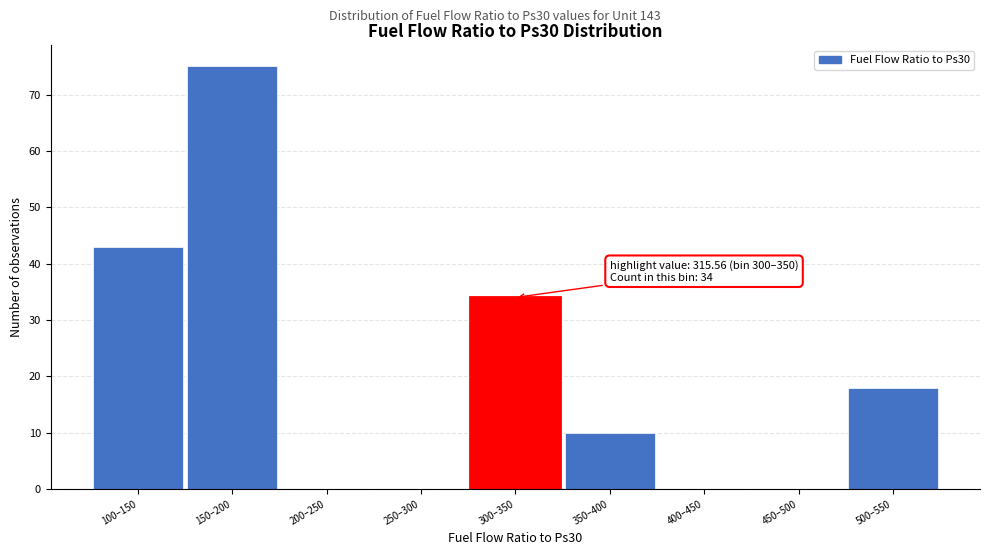

Reading left to right, list all the values displayed in this chart.

100–150=43	150–200=75	200–250=0	250–300=0	300–350=34	350–400=10	400–450=0	450–500=0	500–550=18